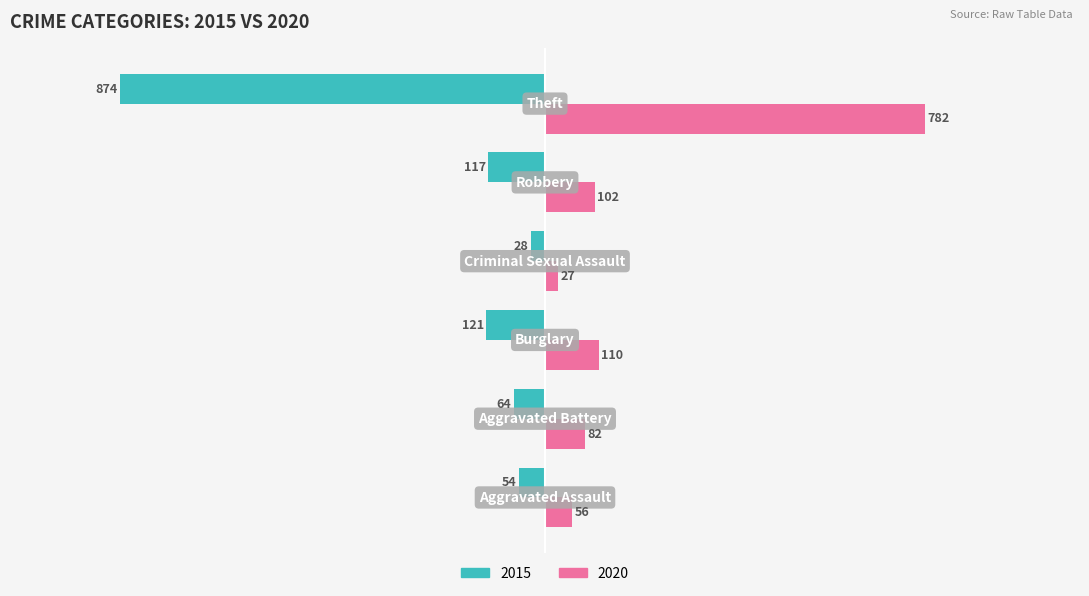

Which series has the largest total across all categories?

2020